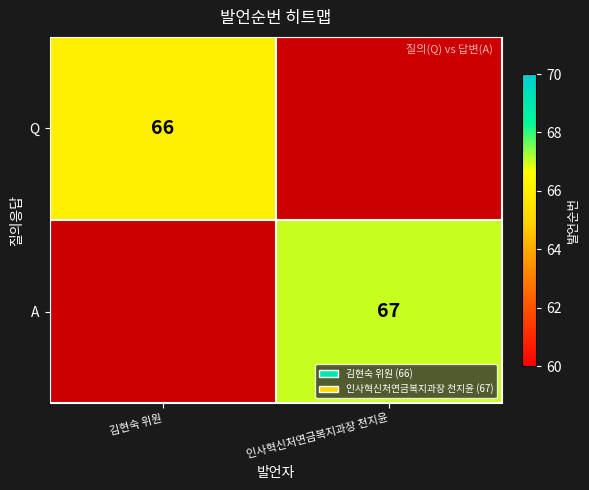

The value of Q at 김현숙 위원 is 93.2. True or false?

False